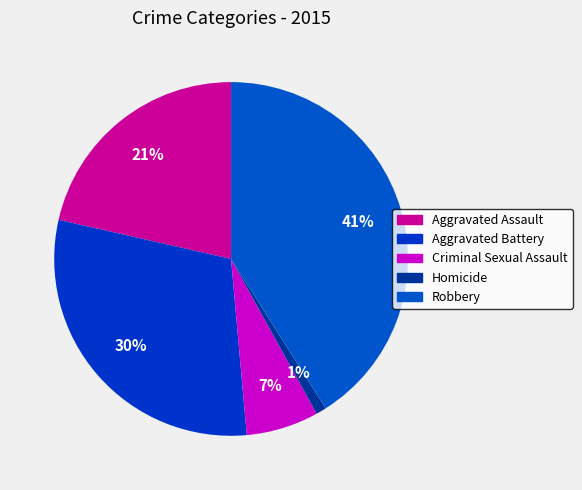

True or false: Homicide accounts for 1% of the total.

True